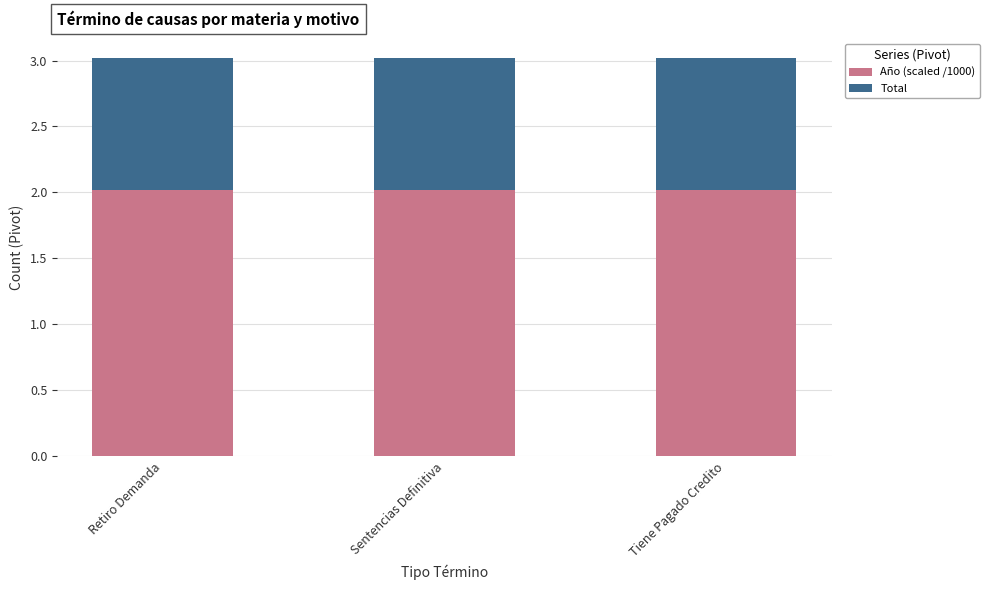

What is the total value across all series at Sentencias Definitiva?

3.0